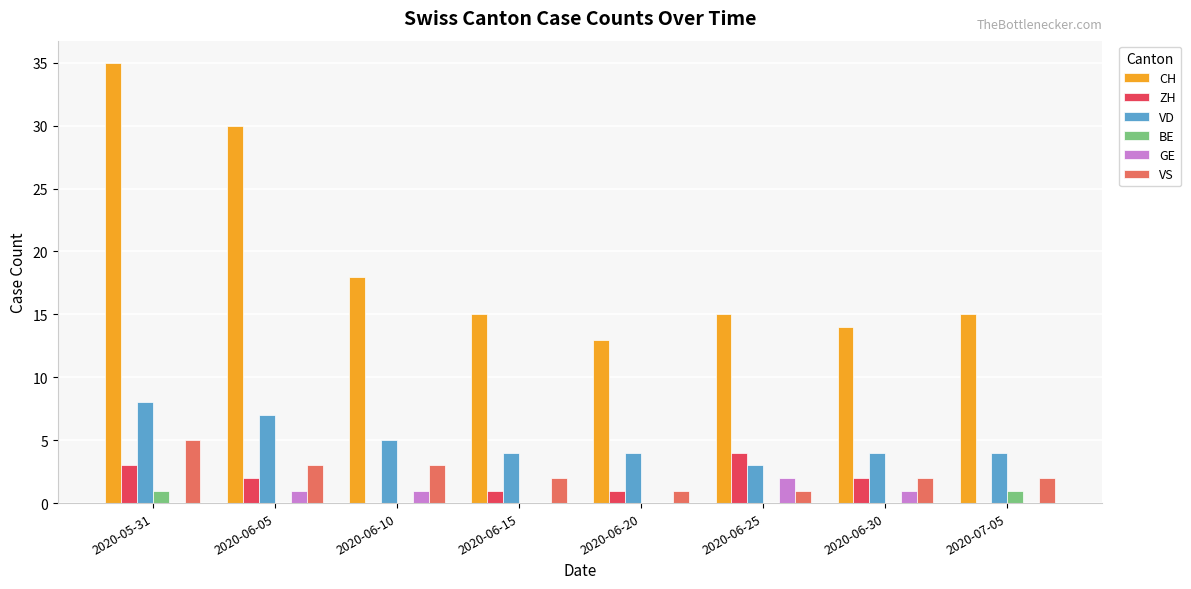

Read the VD value at 2020-06-25.

3